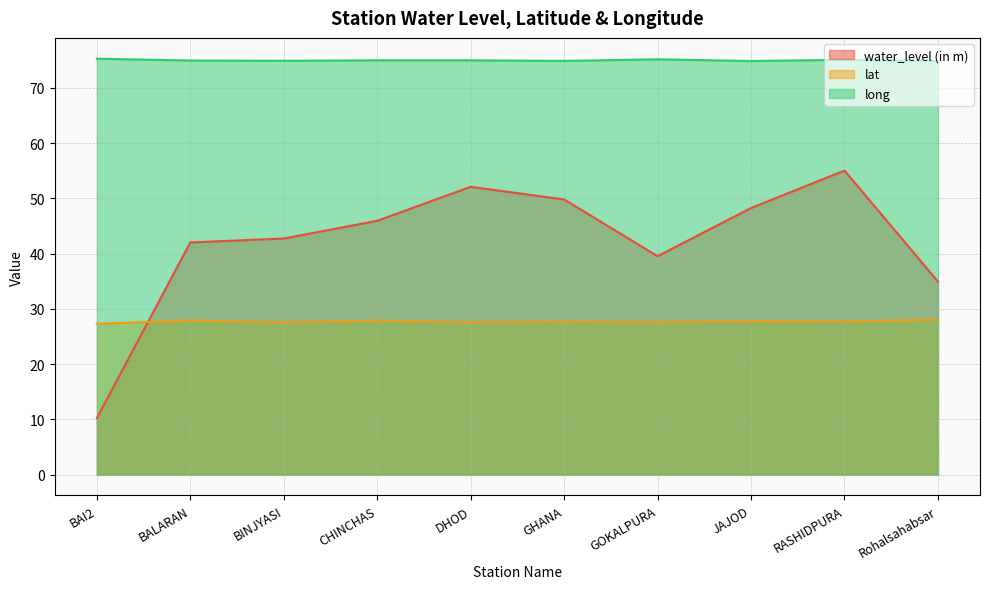

Where is the first local minimum for lat?

BINJYASI